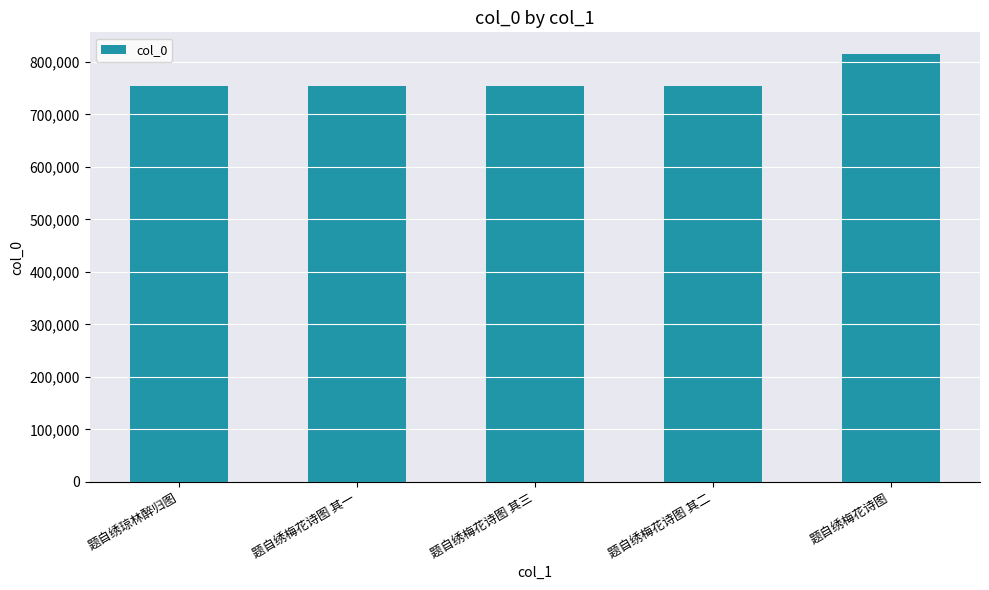

What is the label of the 1st bar from the left?

题自绣琼林醉归图